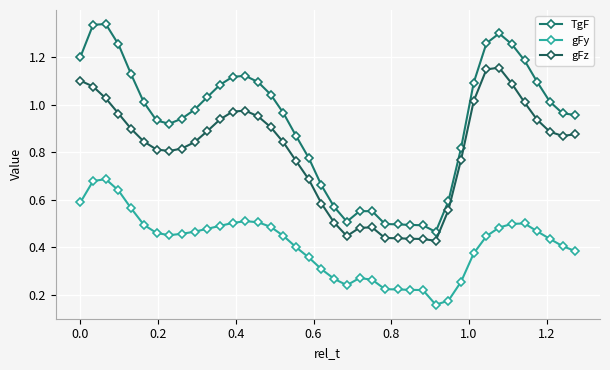

In TgF, how many points are lower than both neighbors (excluding endpoints)?

3